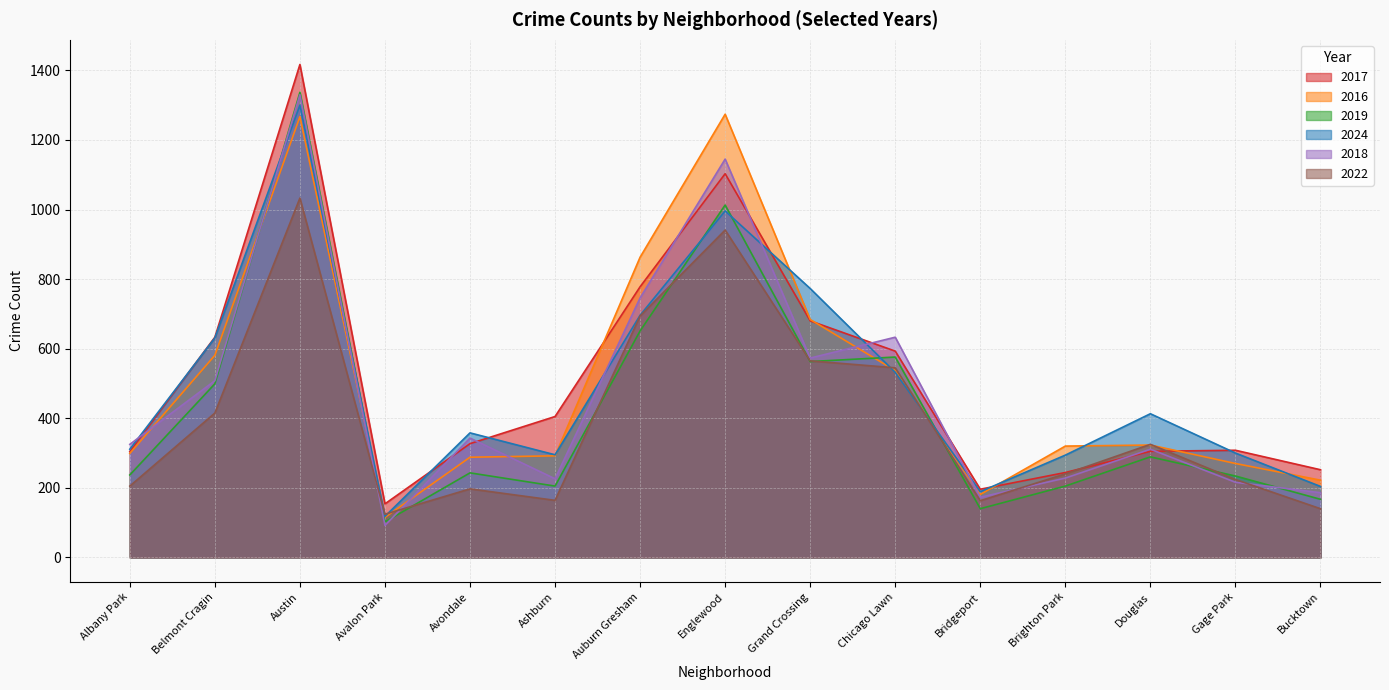

What is the greatest value displayed?

1417